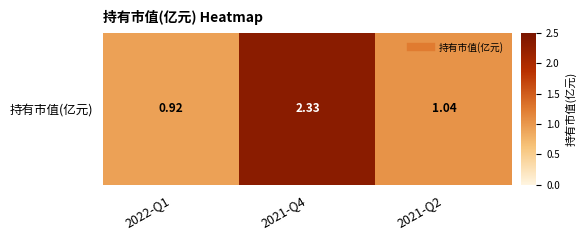

Between 2021-Q4 and 2022-Q1, which is larger?

2021-Q4